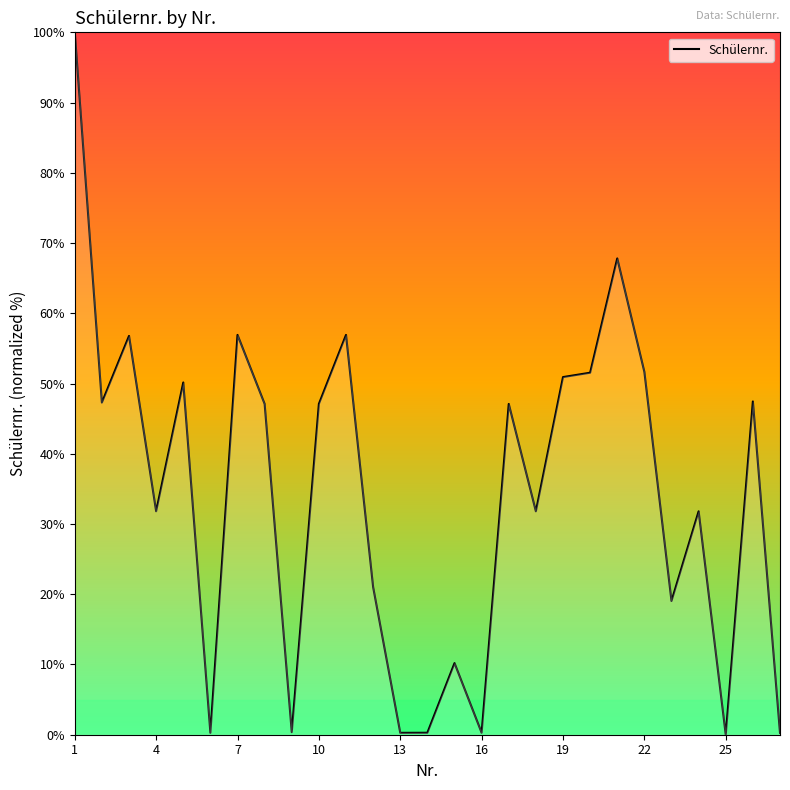

What is the maximum value shown in the chart?

100.0